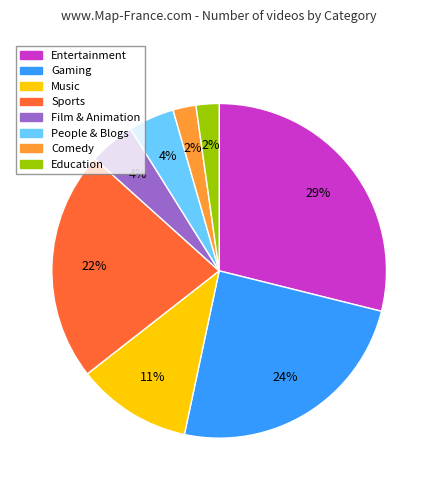

Does Music account for over 50% of the chart?

No